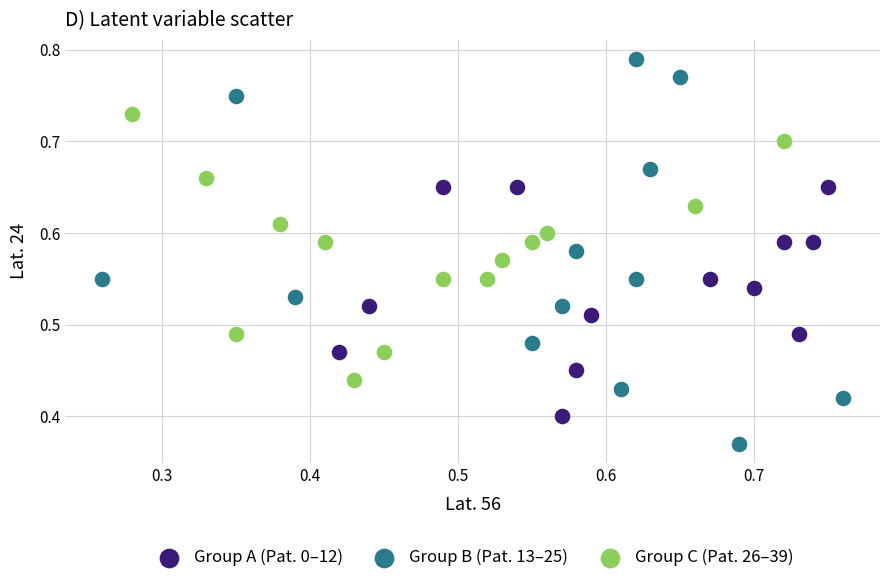

Which series reaches the maximum Y coordinate?

Group B (Pat. 13–25)